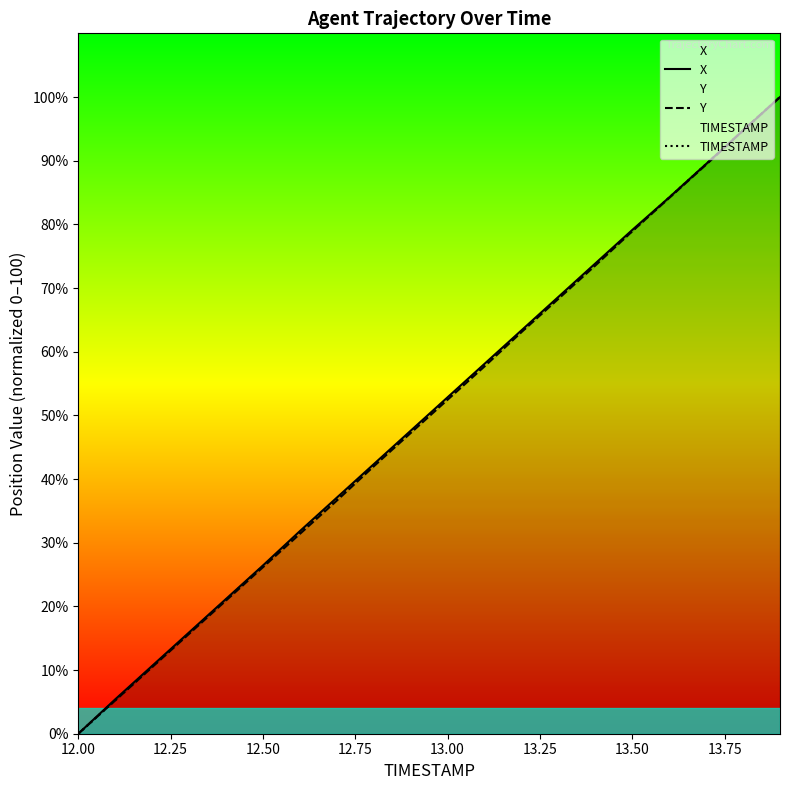

How many values in the X series exceed 52?

10